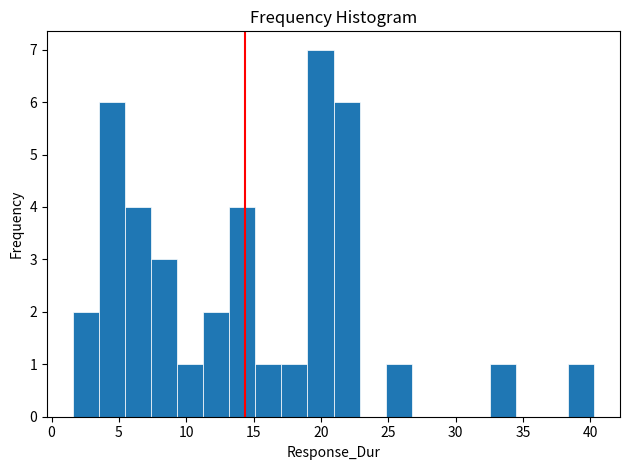

Read against the x-axis, roughly where is the centre of the tallest bar?

20.0